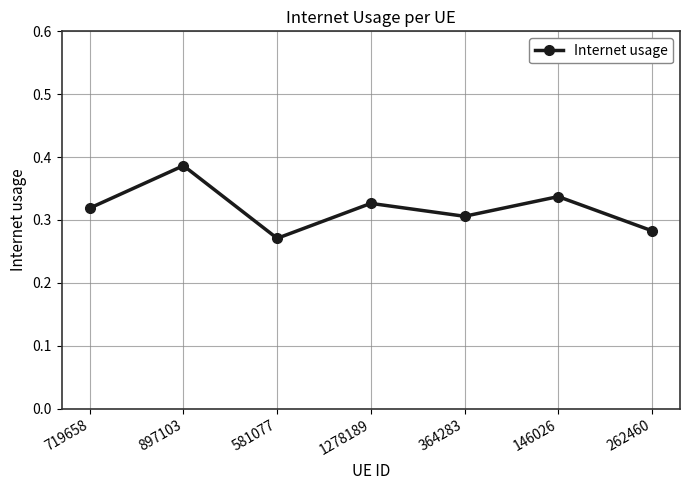

How many points are higher than both their immediate neighbors (excluding endpoints)?

3